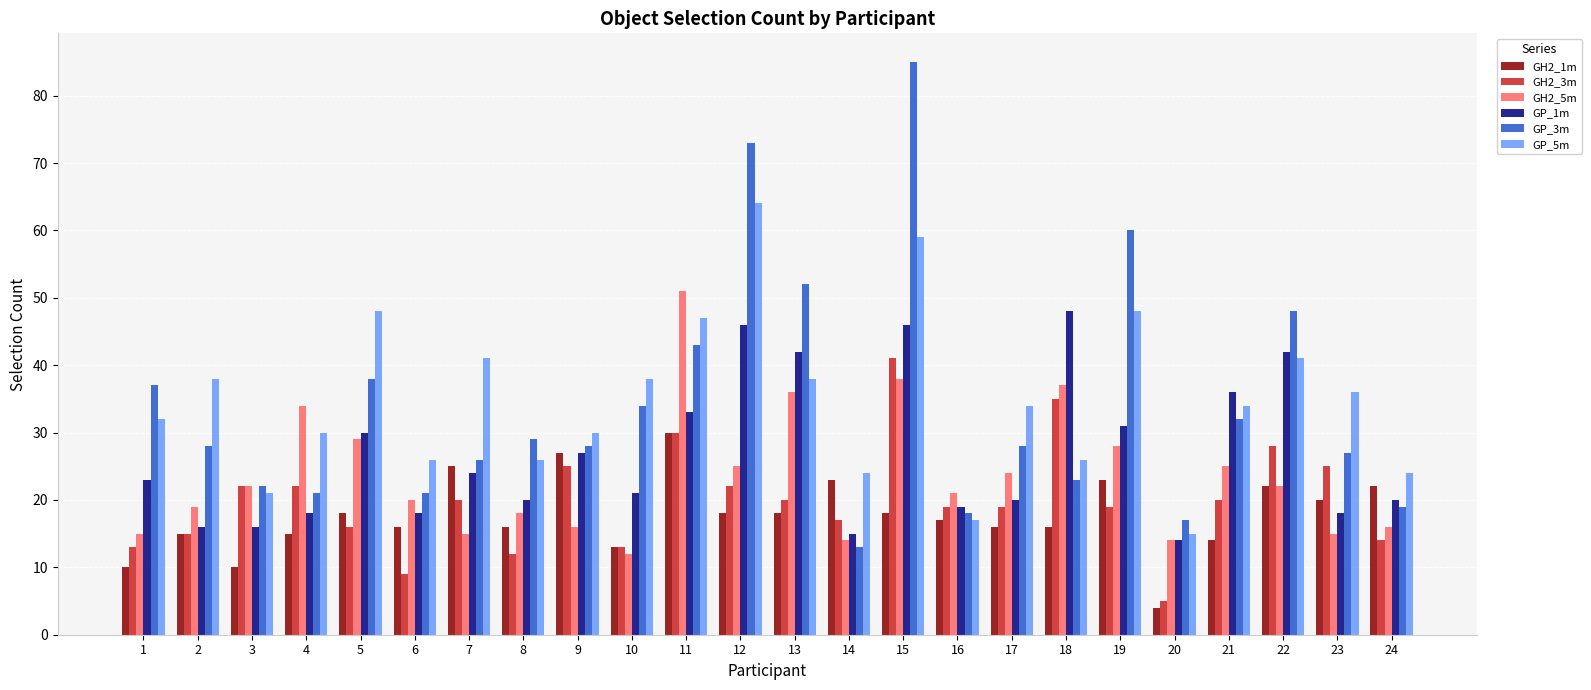

Is it true that GP_3m equals 26 at 7?

True